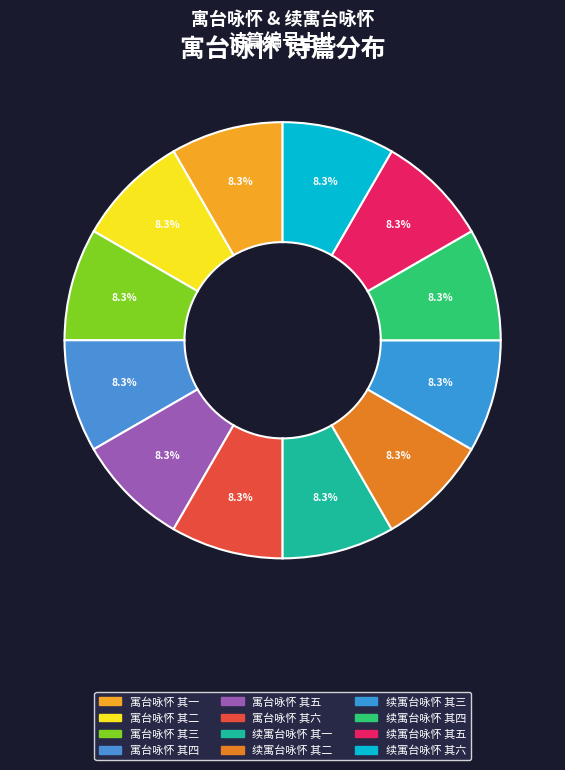

True or false: 续寓台咏怀 其二 accounts for 18% of the total.

False